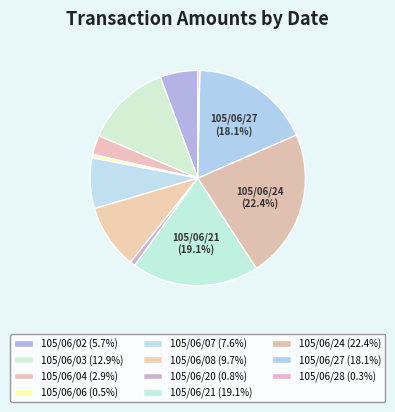

Count the number of slices in the pie.

11